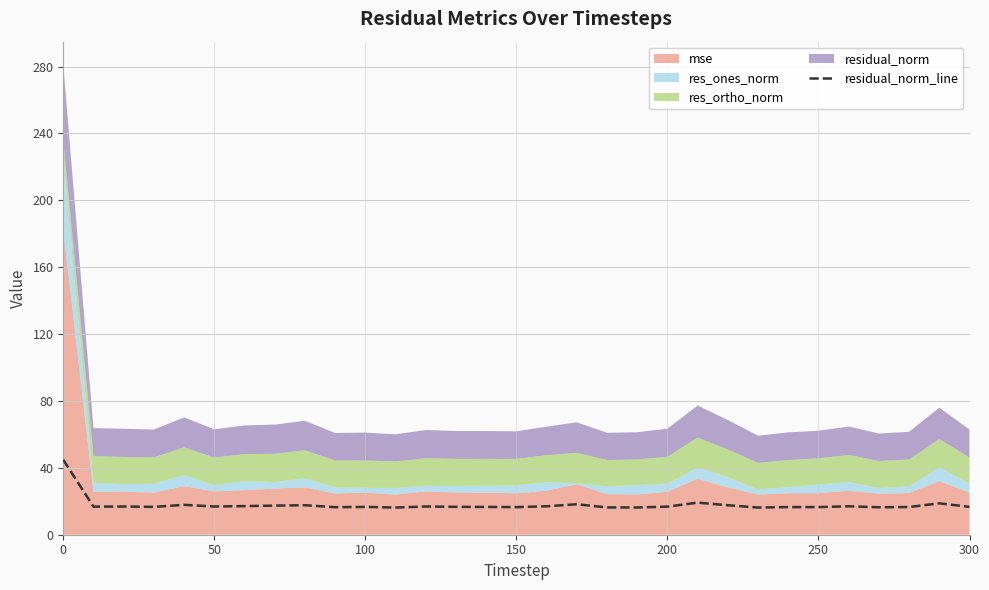

The chart shows a value of 29.4 at 8. True or false?

False